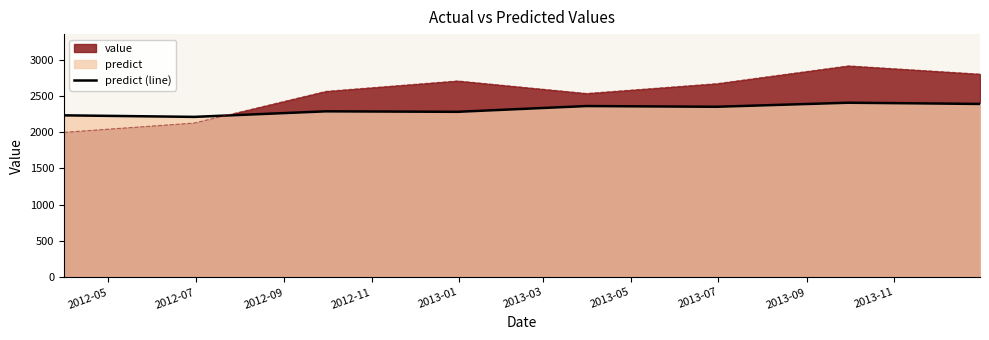

What is the value of the 5th point from the left?

2360.7